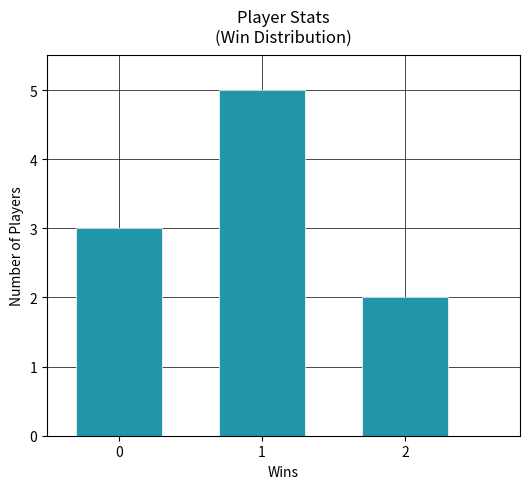

Reading left to right, transcribe all the data shown in this chart.

3	5	2